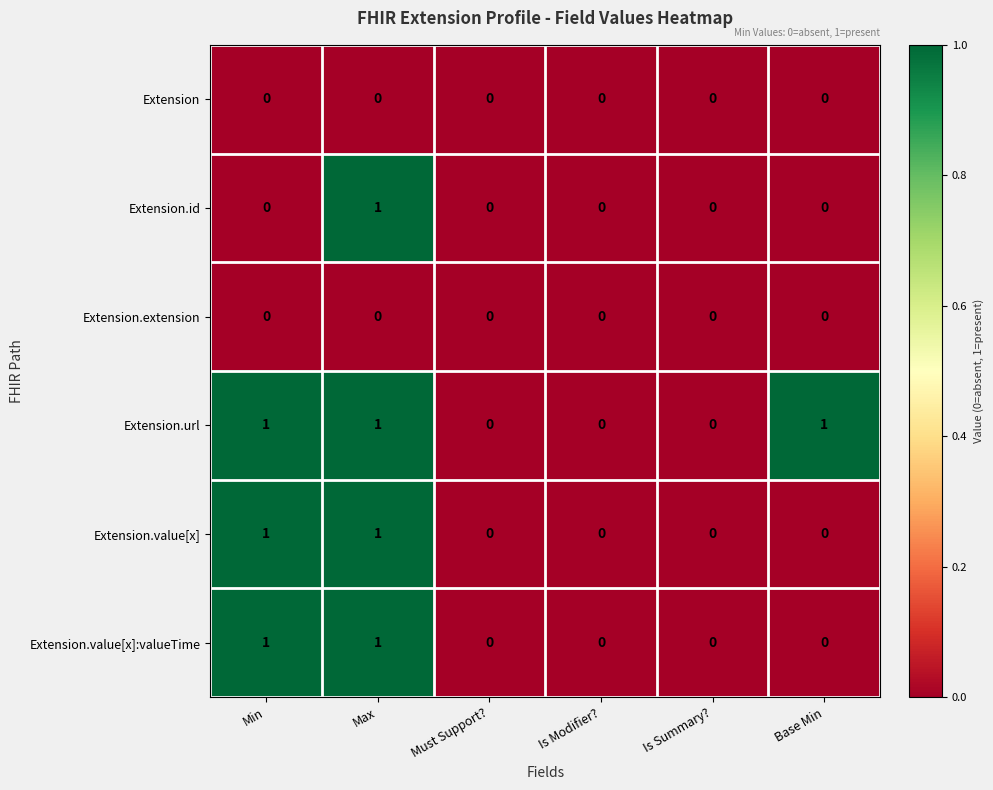

Which series has the largest total across all categories?

Extension.url